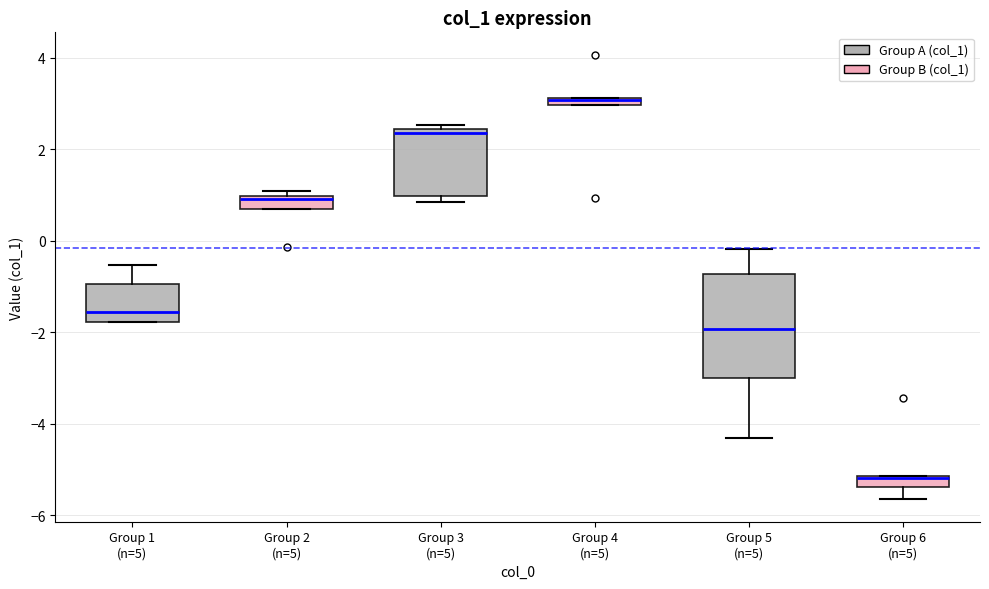

Which box is the tallest, from its lower edge to its upper edge?

Group 5 (n=5)